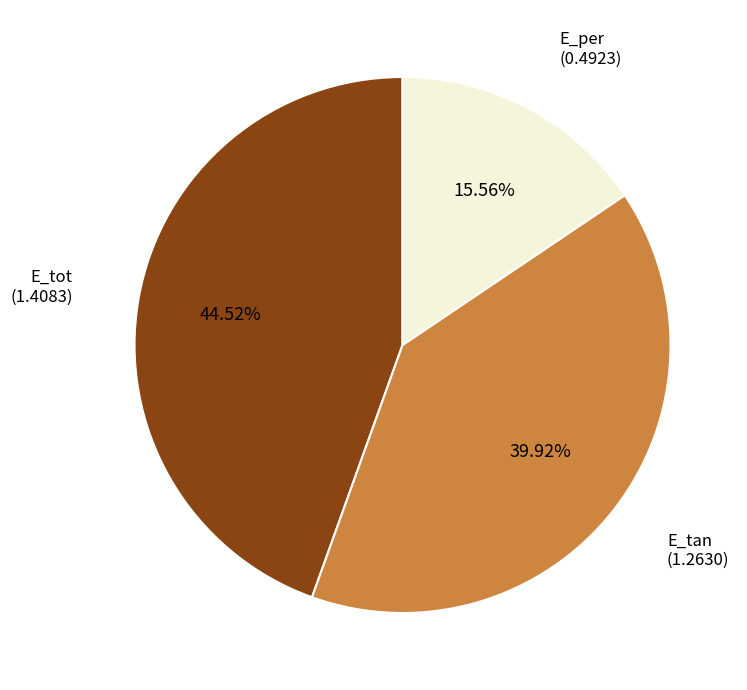

True or false: E_tan accounts for 53% of the total.

False